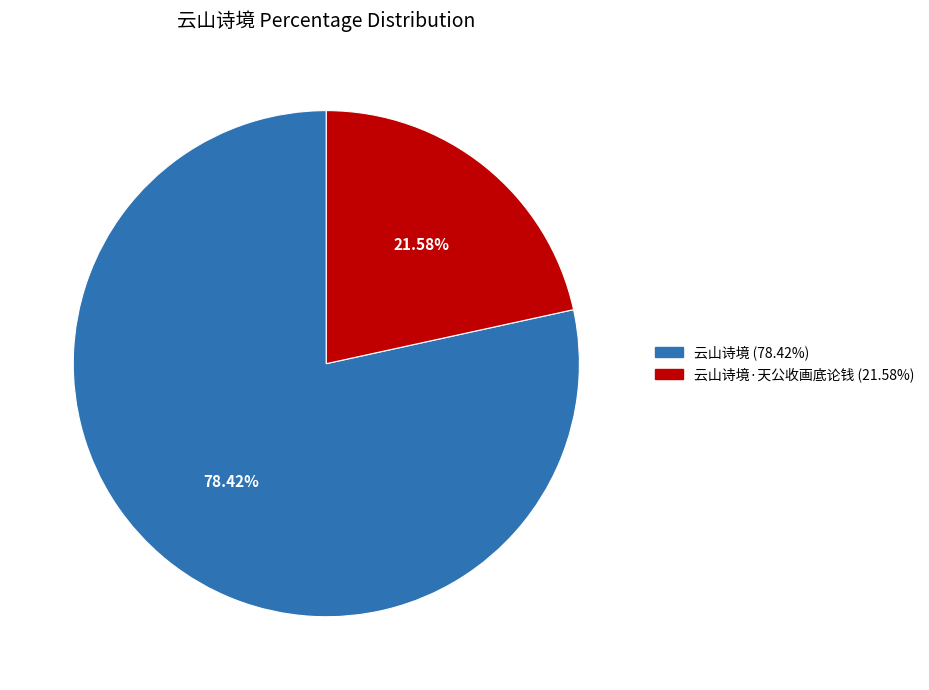

Is there any slice that represents more than half of the pie?

Yes